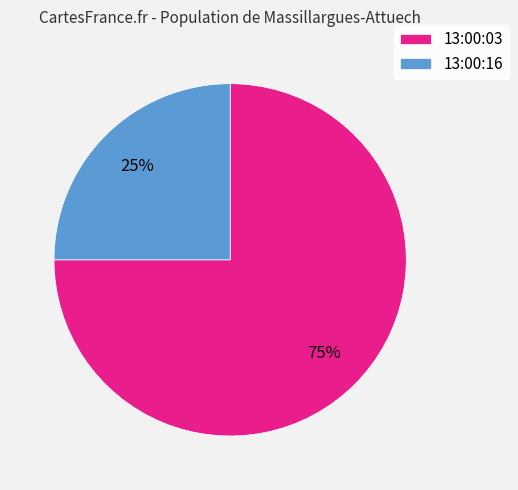

Do 13:00:16 and 13:00:03 together represent more than half of the pie?

Yes